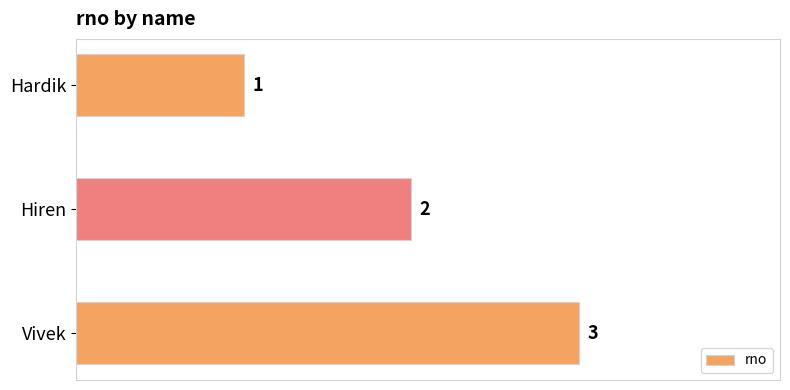

Where is the data nearest to the value 2?

Hiren